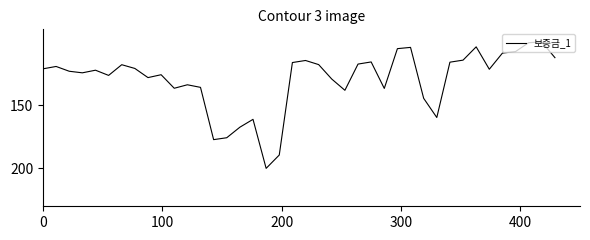

What is the greatest value displayed?

200.0